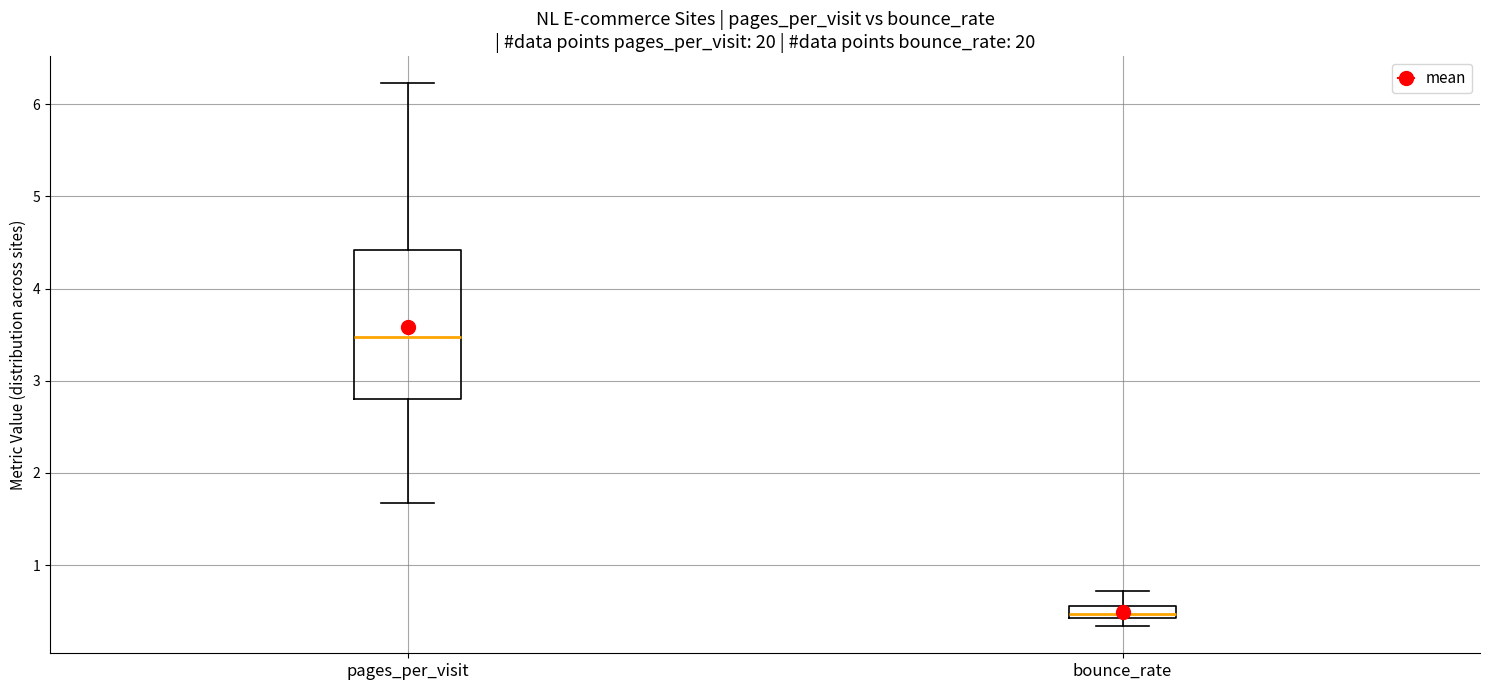

Which box is the tallest, from its lower edge to its upper edge?

pages_per_visit